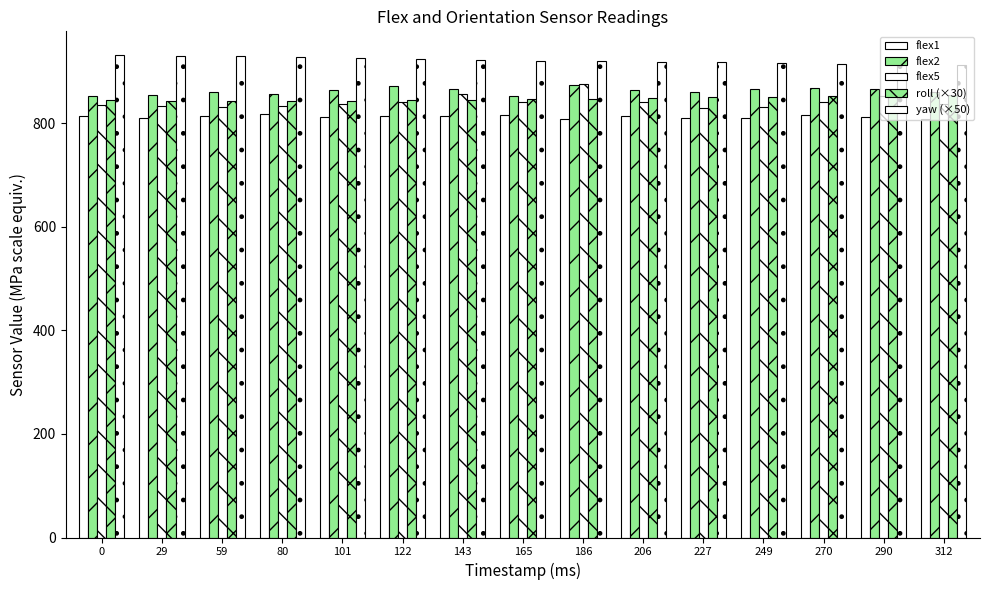

Is it true that flex1 equals 815.0 at 143?

True